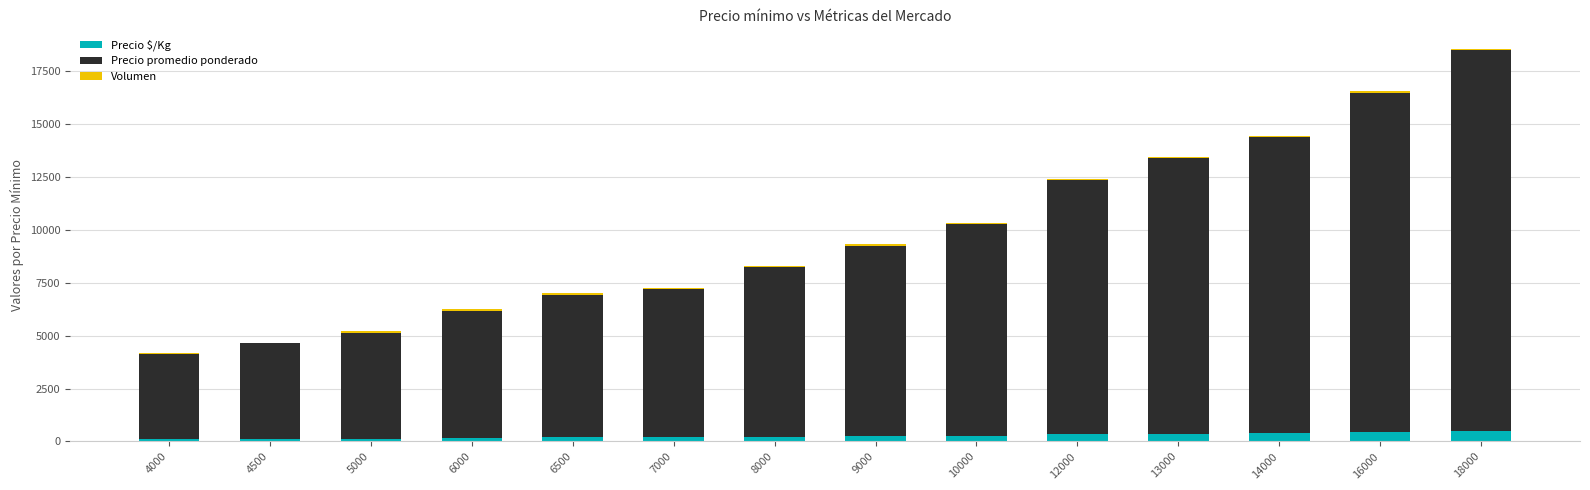

Is it true that Precio $/Kg equals 361 at 13000?

True